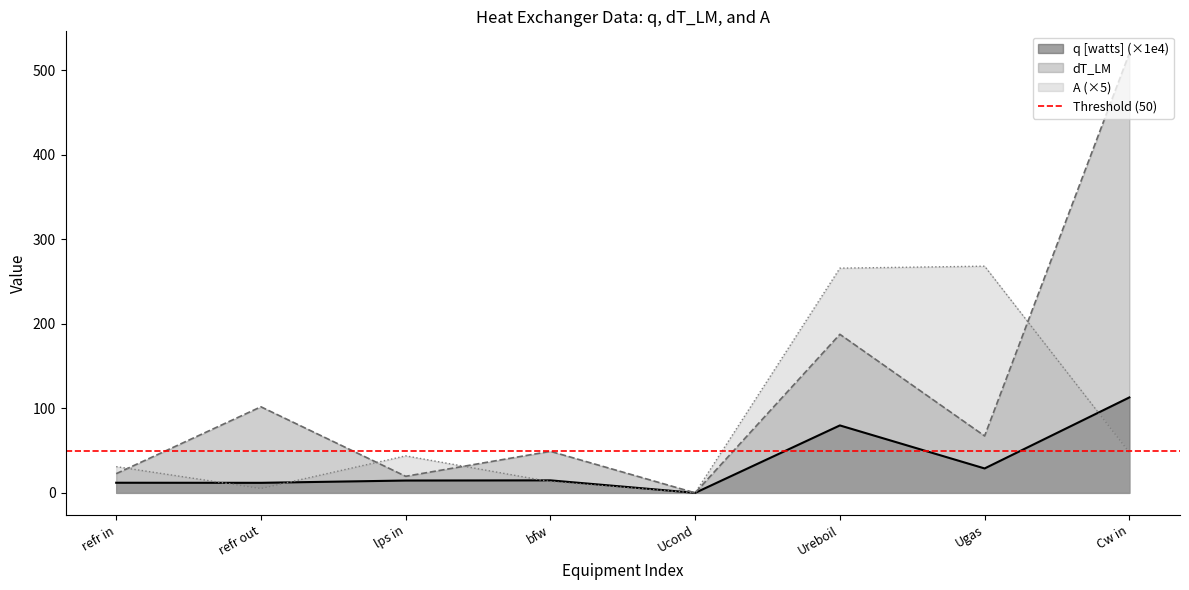

What is the maximum value for q [watts]?

112.9